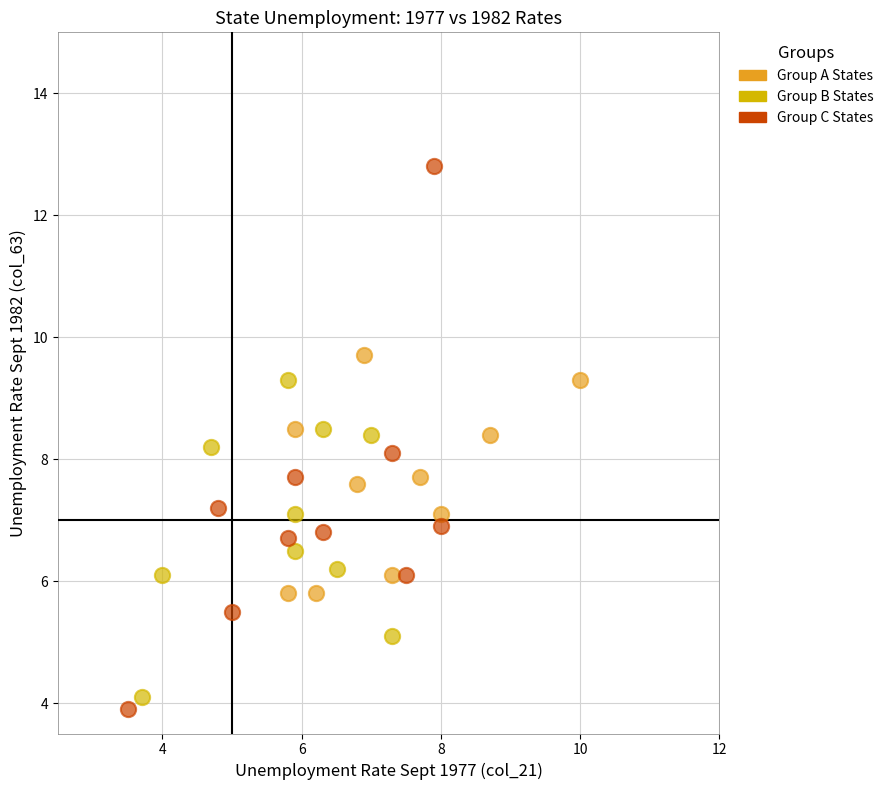

Which series has the largest Y range (max minus min)?

Group C States